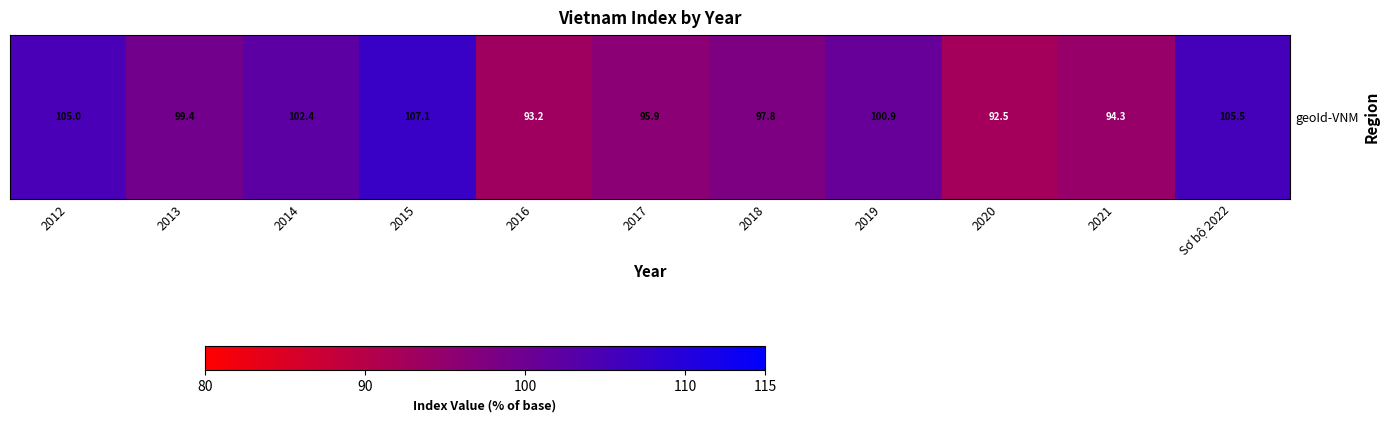

List the labels in order of value, largest first.

2015, Sơ bộ 2022, 2012, 2014, 2019, 2013, 2018, 2017, 2021, 2016, 2020